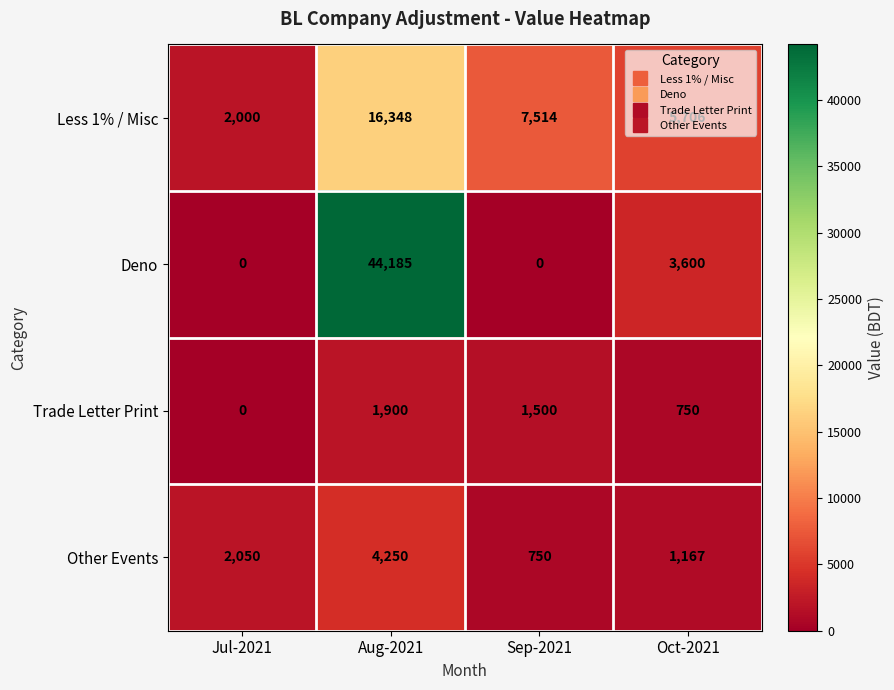

At which label is Deno closest to 22092?

Oct-2021